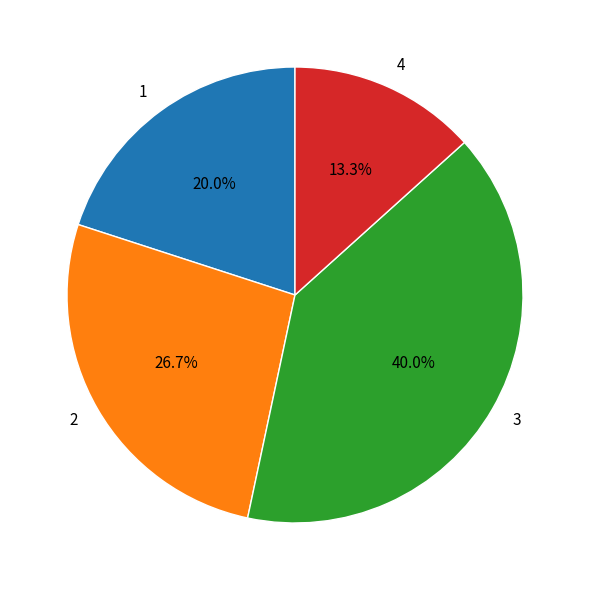

To the nearest percent, what portion does 4 represent?

13%